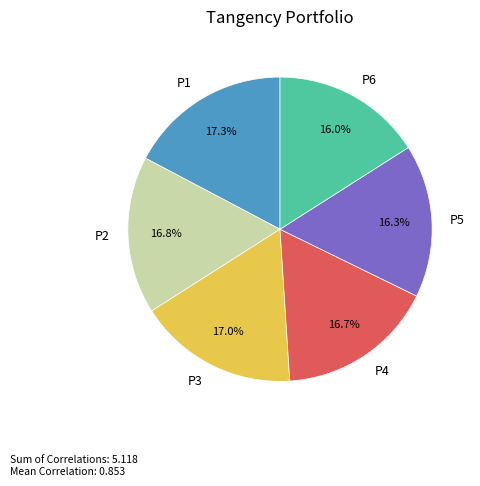

What portion of the pie excludes P5?

83.7%